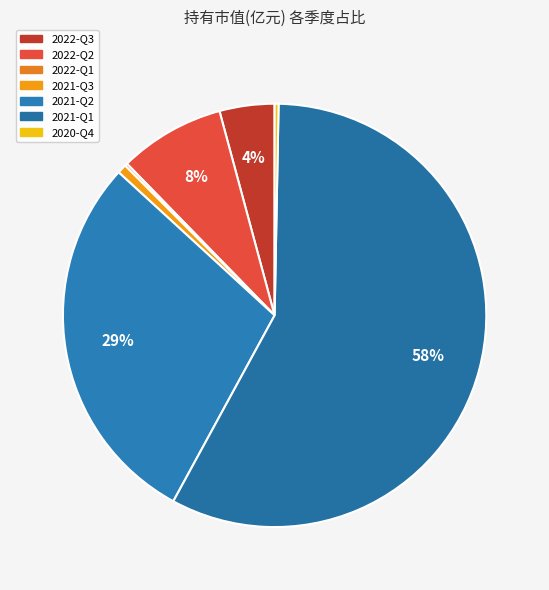

Which category has the biggest portion of the pie?

2021-Q1